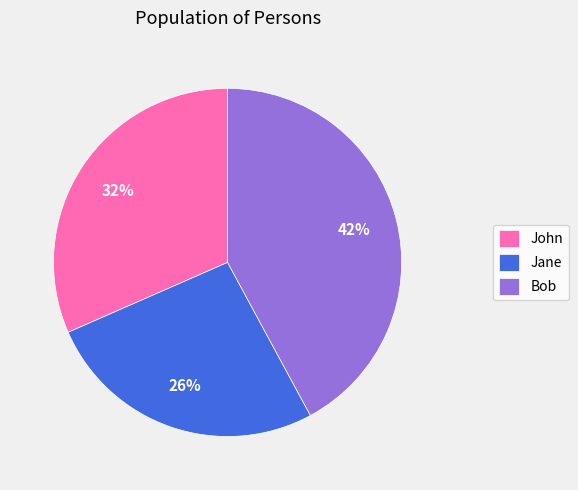

Combined, do Bob and John account for over 50%?

Yes